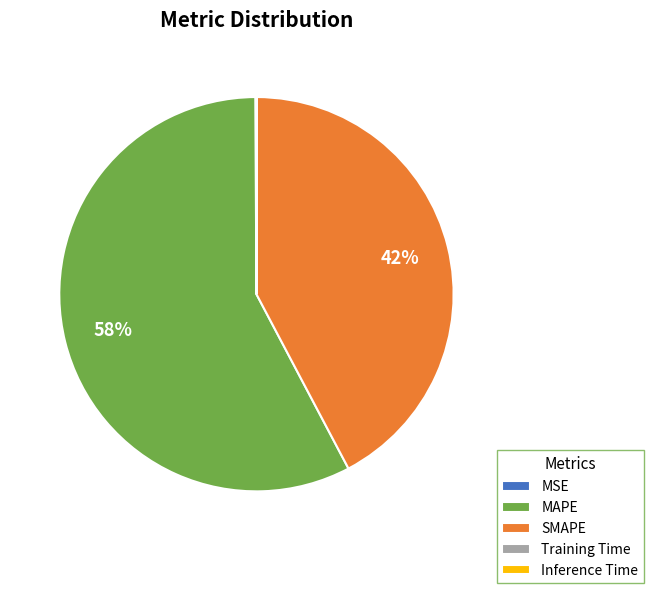

To the nearest percent, what is the average slice percentage?

20%